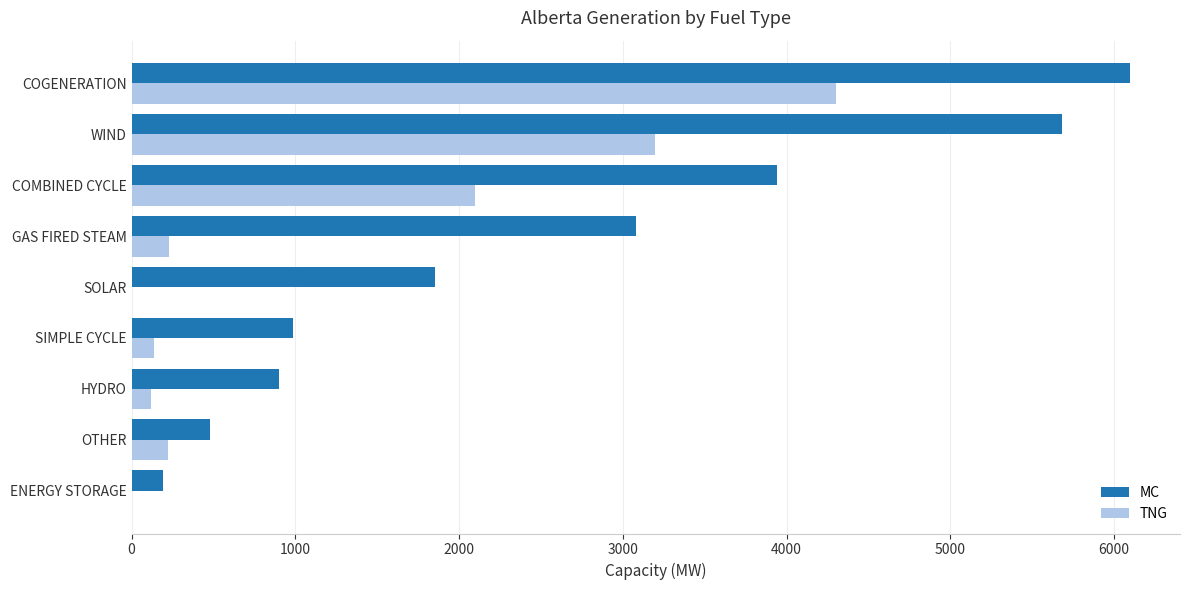

Which series changed the most between GAS FIRED STEAM and WIND?

TNG